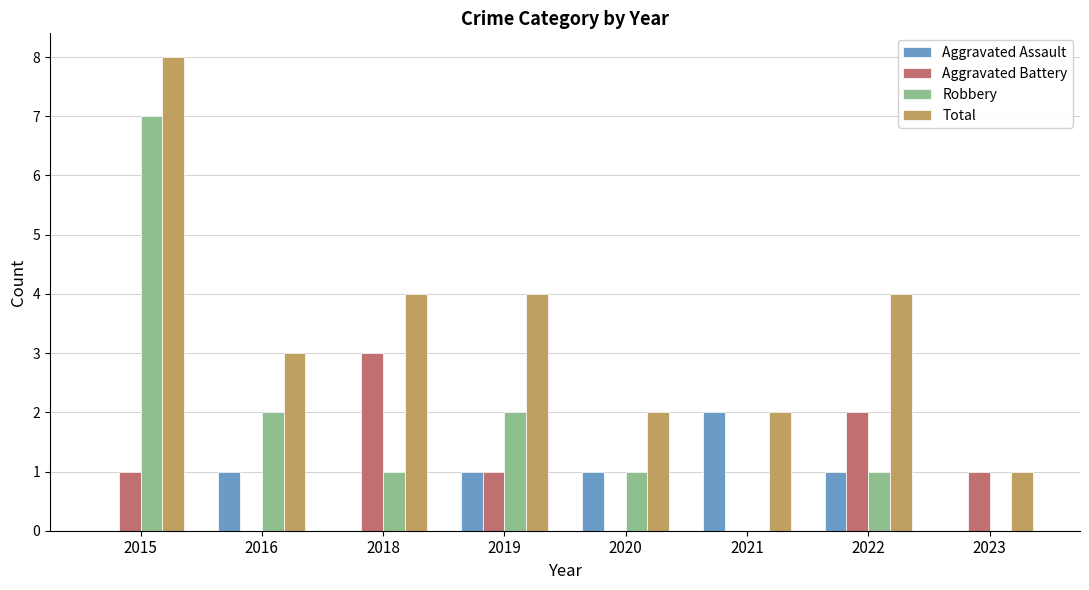

Between 2015 and 2021, which series saw the biggest shift?

Robbery